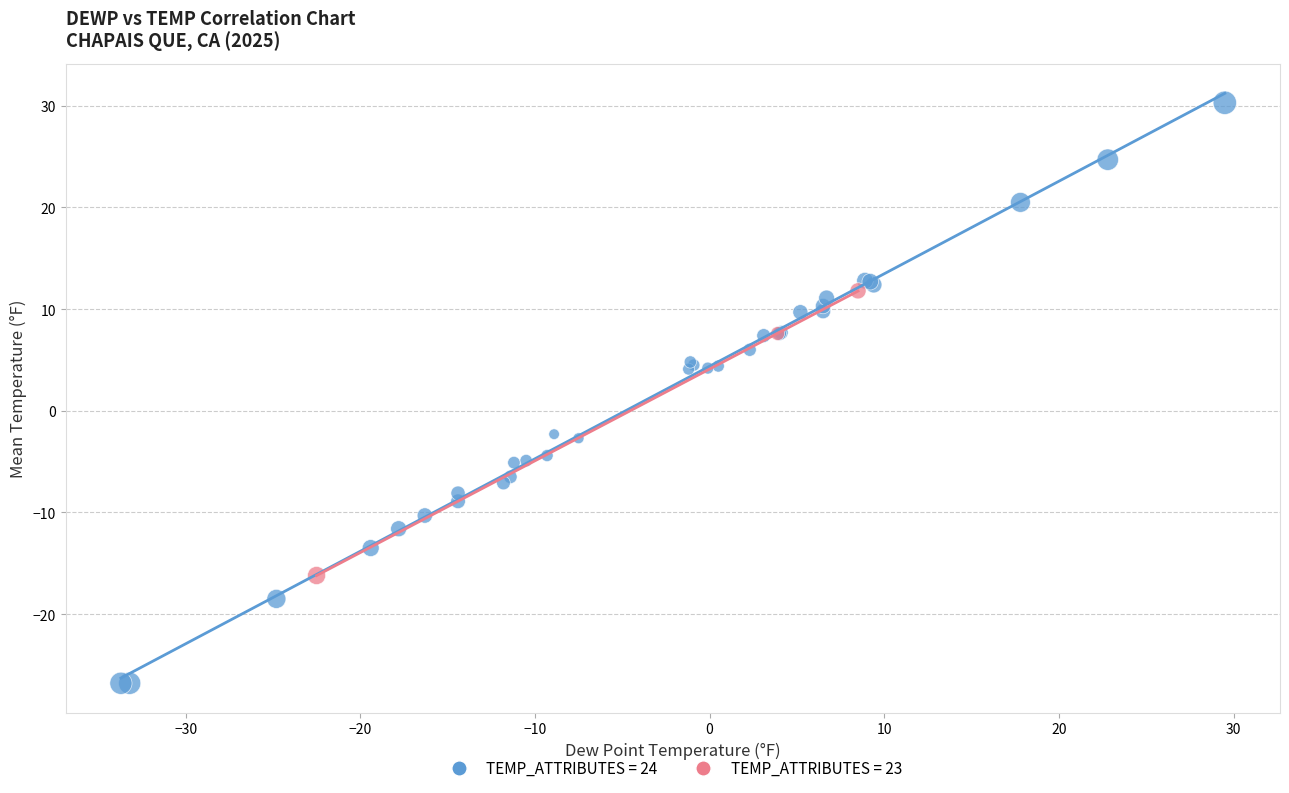

What are all the series names shown in the legend?

TEMP_ATTRIBUTES = 24, TEMP_ATTRIBUTES = 23